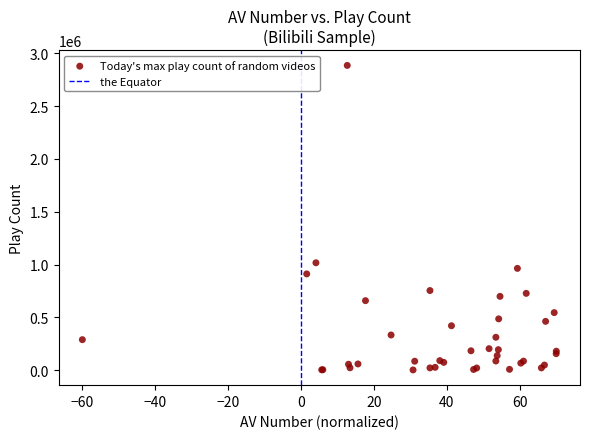

What Y value in the scatter plot is closest to 1443423?

1016288